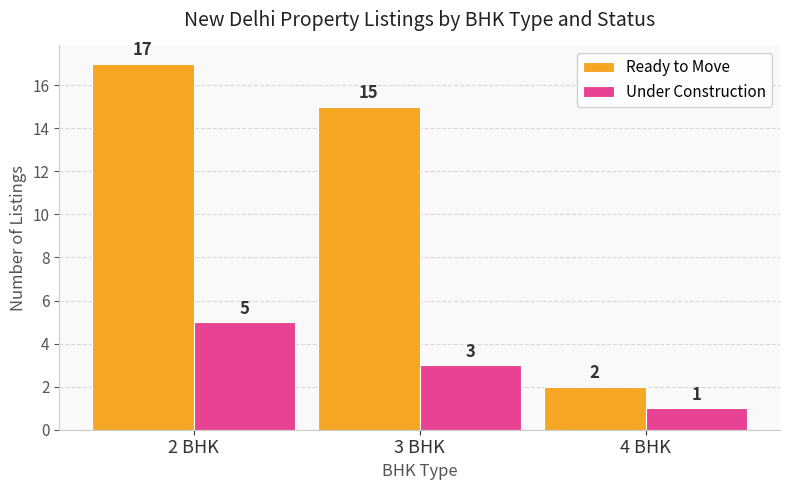

What is the total value across all series at 3 BHK?

18